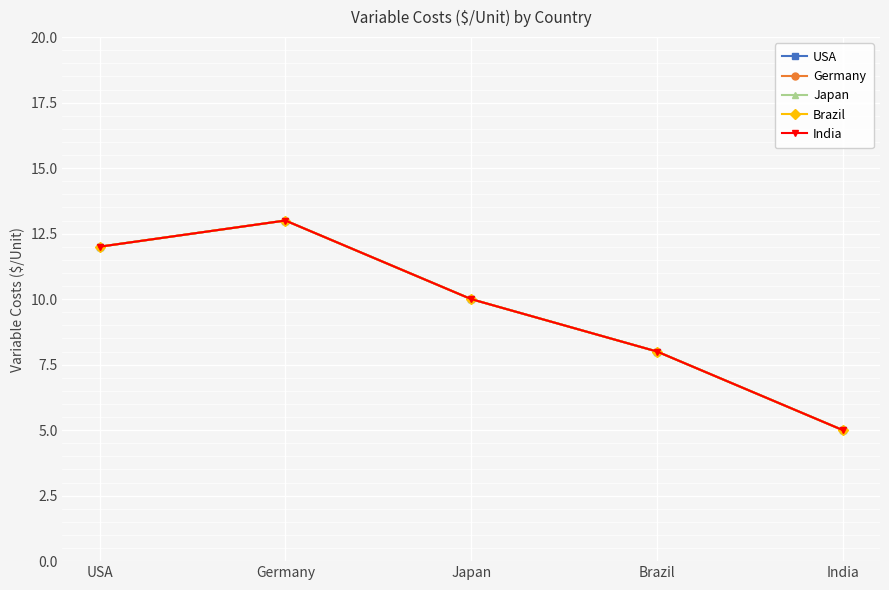

True or false: Germany has more than 1 points higher than both neighbors.

False